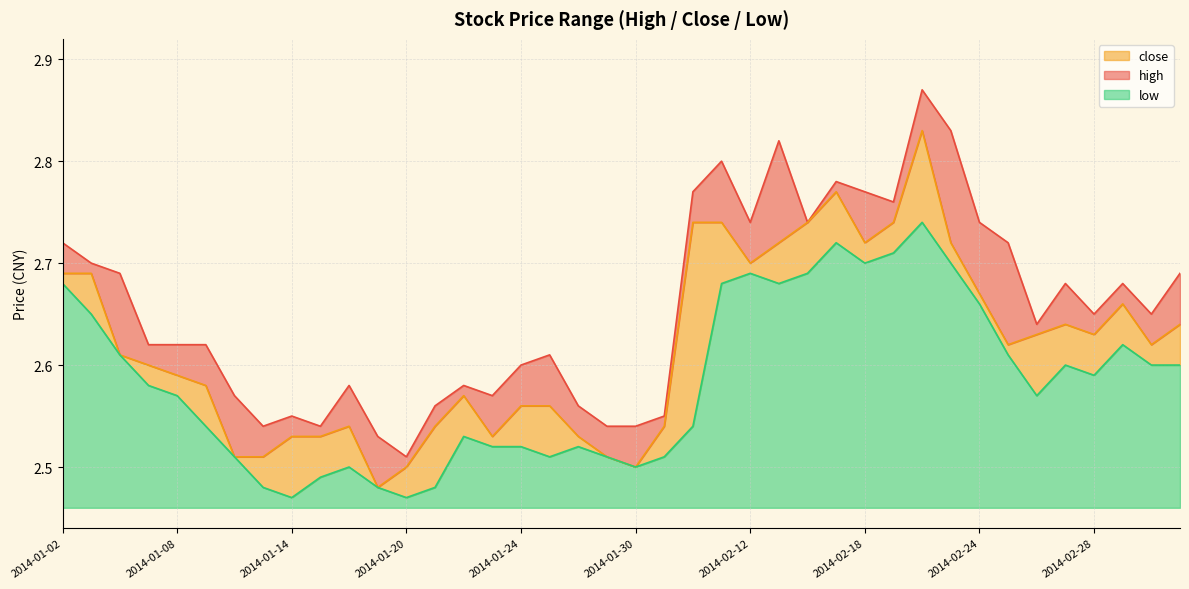

At which category does high reach its first local valley?

2014-01-13